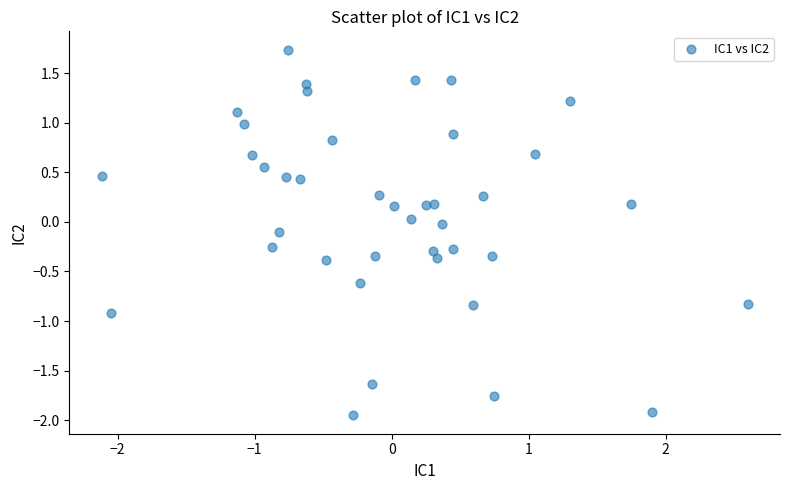

What is the range of Y values (max minus min)?

3.7